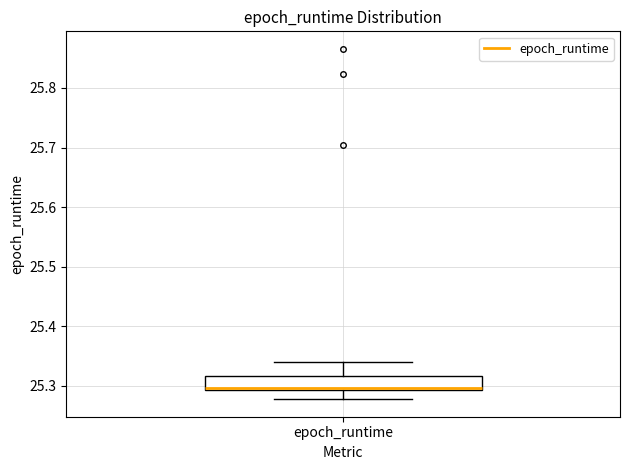

Where does the upper whisker of the box for epoch_runtime end on the y-axis? The values are not printed on the chart, so give them approximately, as read against the axis.

25.34